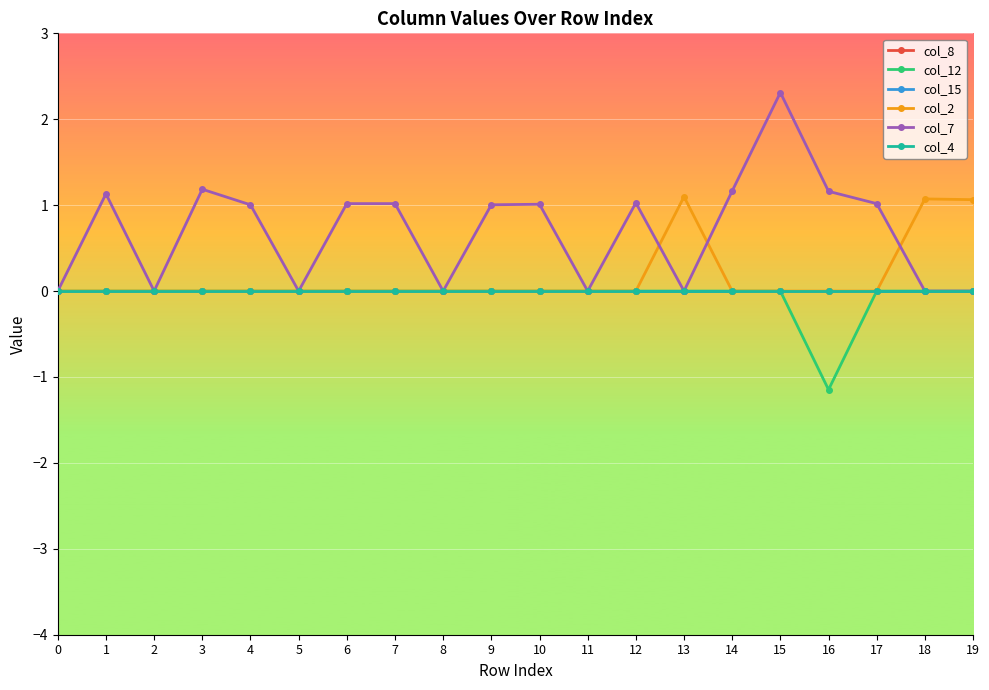

Reading left to right, transcribe all the data shown in this chart.

col_8: 0.0	0.0	0.0	0.0	0.0	0.0	0.0	0.0	0.0	0.0	0.0	0.0	0.0	0.0	0.0	0.0	0.0	0.0	0.0	0.0
col_12: 0.0	0.0	0.0	0.0	0.0	0.0	0.0	0.0	0.0	0.0	0.0	0.0	0.0	0.0	0.0	0.0	-1.1	0.0	0.0	0.0
col_15: 0.0	0.0	0.0	0.0	0.0	0.0	0.0	0.0	0.0	0.0	0.0	0.0	0.0	0.0	0.0	0.0	0.0	0.0	0.0	0.0
col_2: 0.0	0.0	0.0	0.0	0.0	0.0	0.0	0.0	0.0	0.0	0.0	0.0	0.0	1.1	0.0	0.0	0.0	0.0	1.1	1.1
col_7: 0.0	1.1	0.0	1.2	1.0	0.0	1.0	1.0	0.0	1.0	1.0	0.0	1.0	0.0	1.2	2.3	1.2	1.0	0.0	0.0
col_4: 0.0	0.0	0.0	0.0	0.0	0.0	0.0	0.0	0.0	0.0	0.0	0.0	0.0	0.0	0.0	0.0	0.0	0.0	0.0	0.0